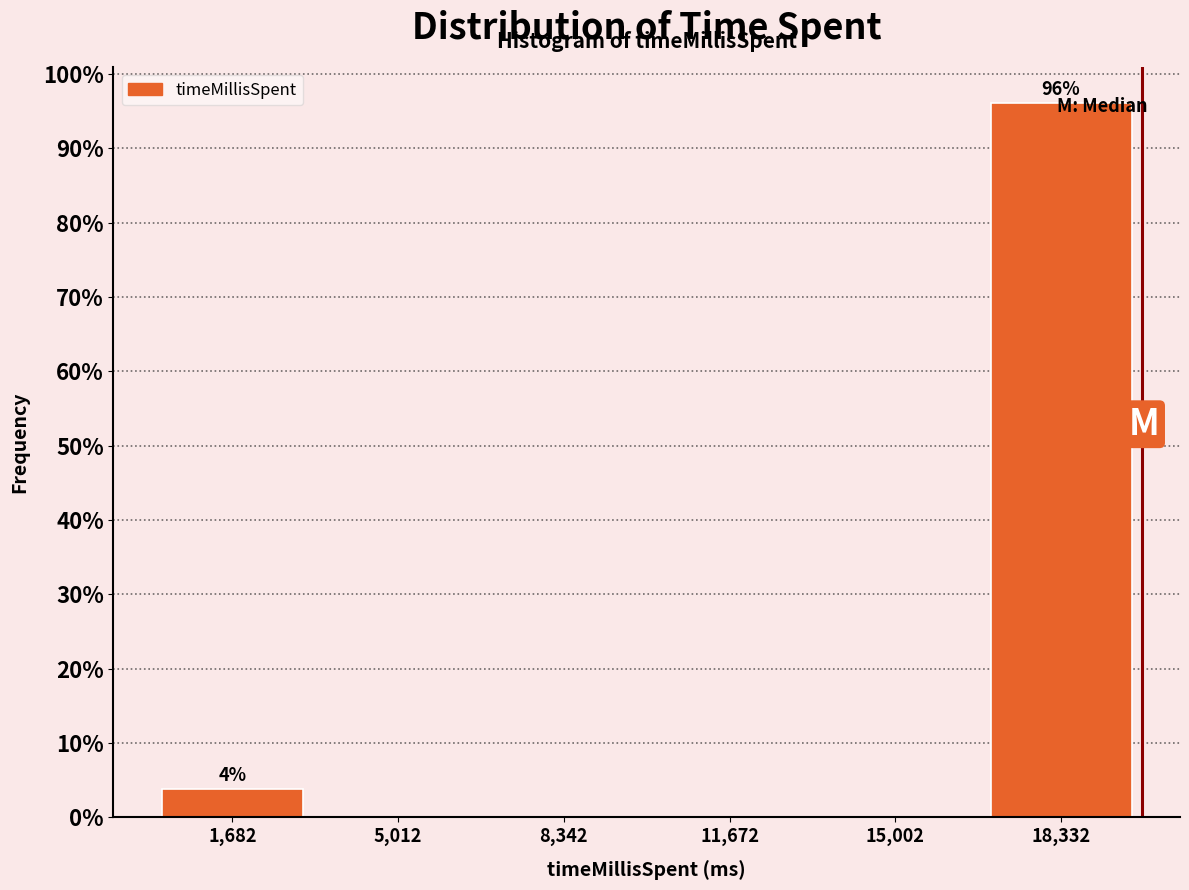

Over which range of the x-axis is the bar tallest?

16500 to 20000